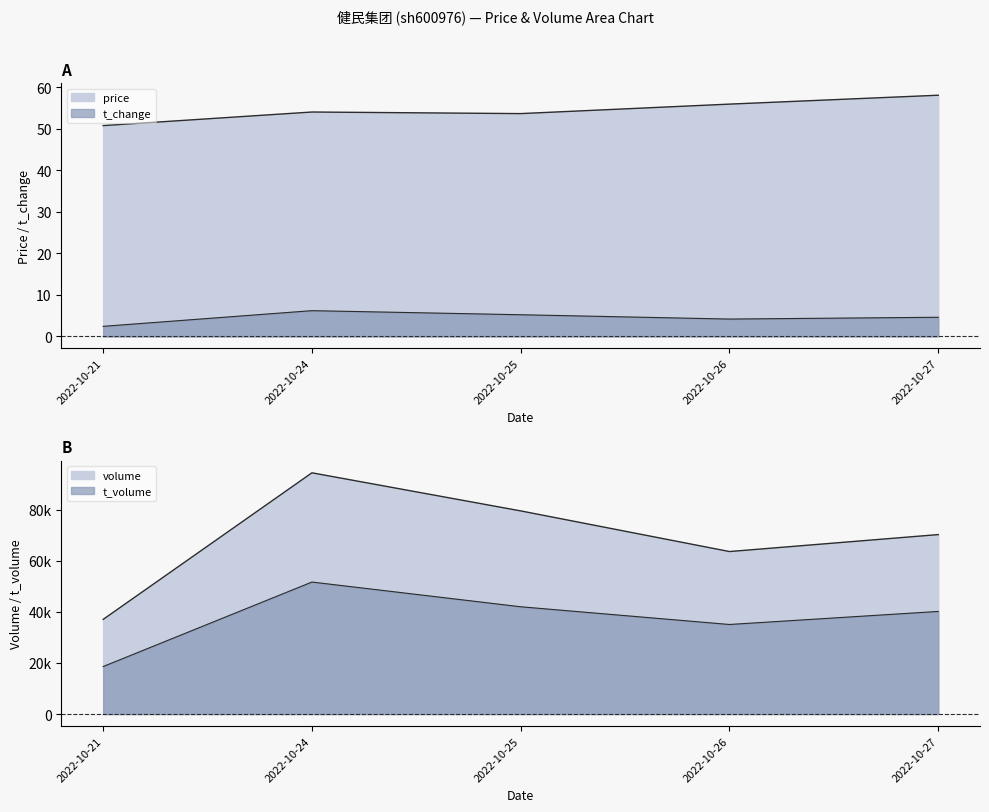

Which series changed the most between 2022-10-21 and 2022-10-25?

price